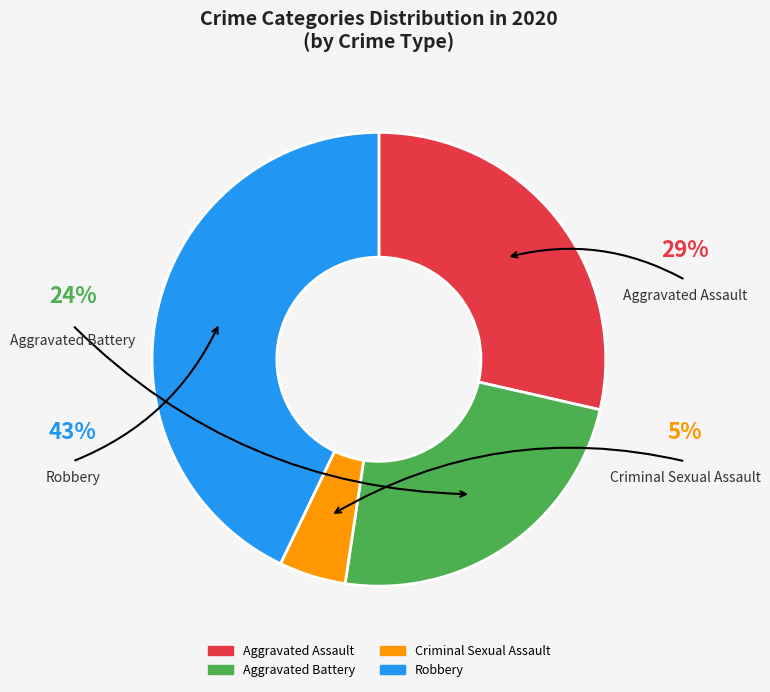

Between Aggravated Battery and Criminal Sexual Assault, which is larger?

Aggravated Battery